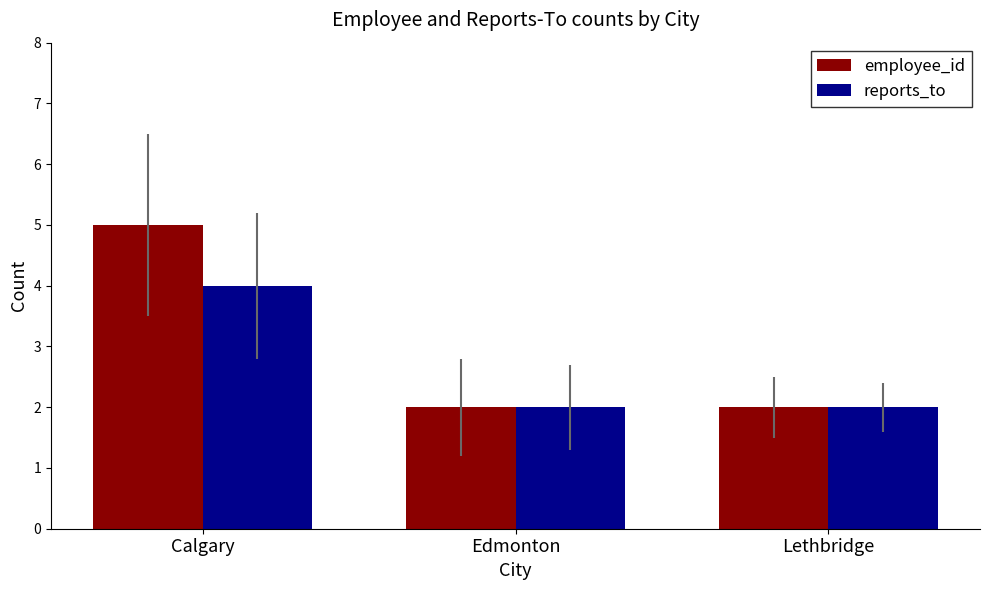

What is the label of the 1st bar from the right?

Lethbridge